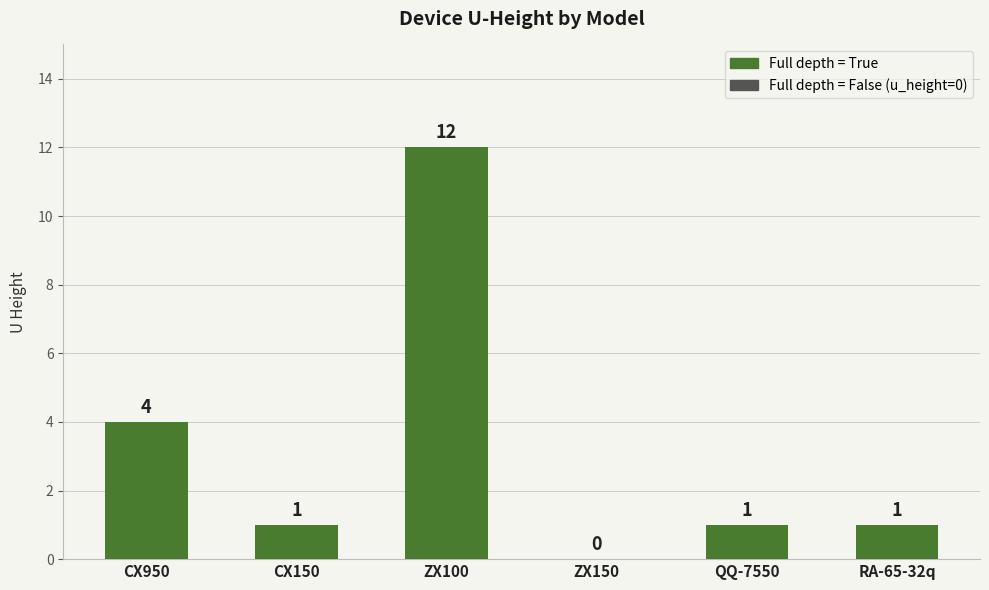

What is the greatest value displayed?

12